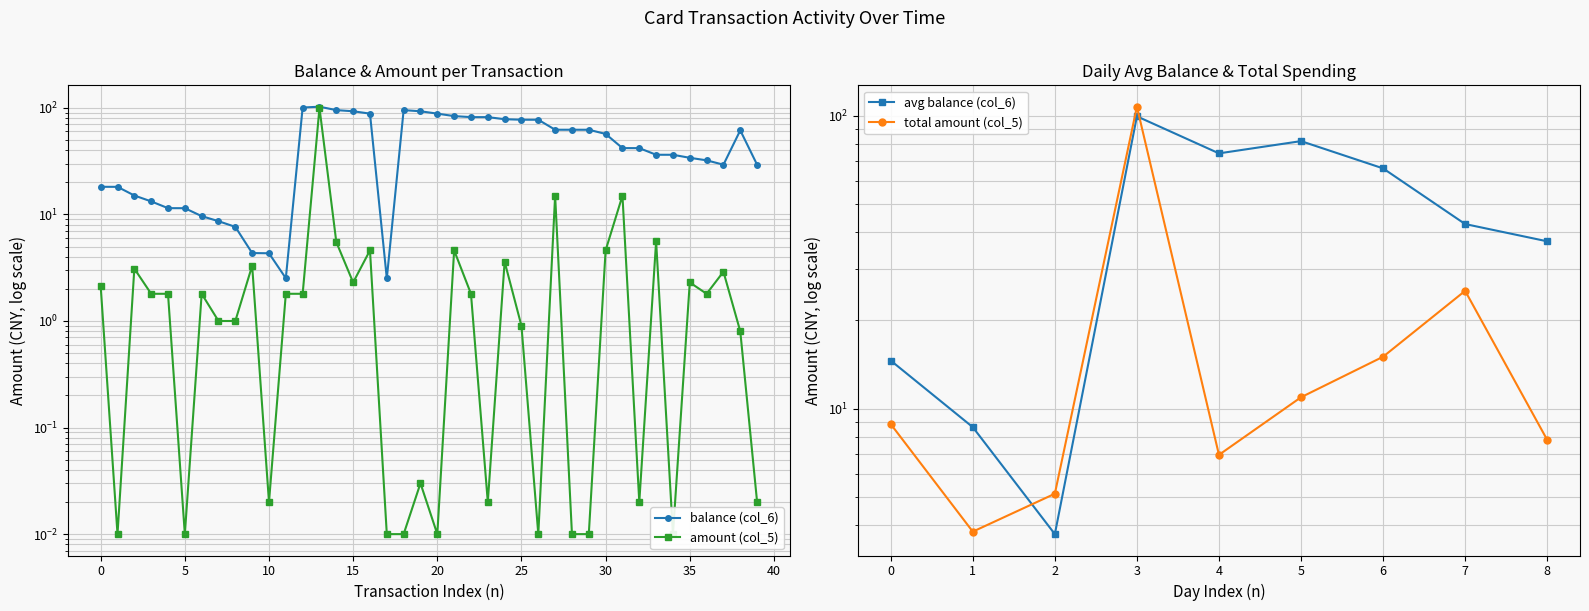

The balance (col_6) series shows 78.2 at 2014/09/06 20:21. True or false?

True